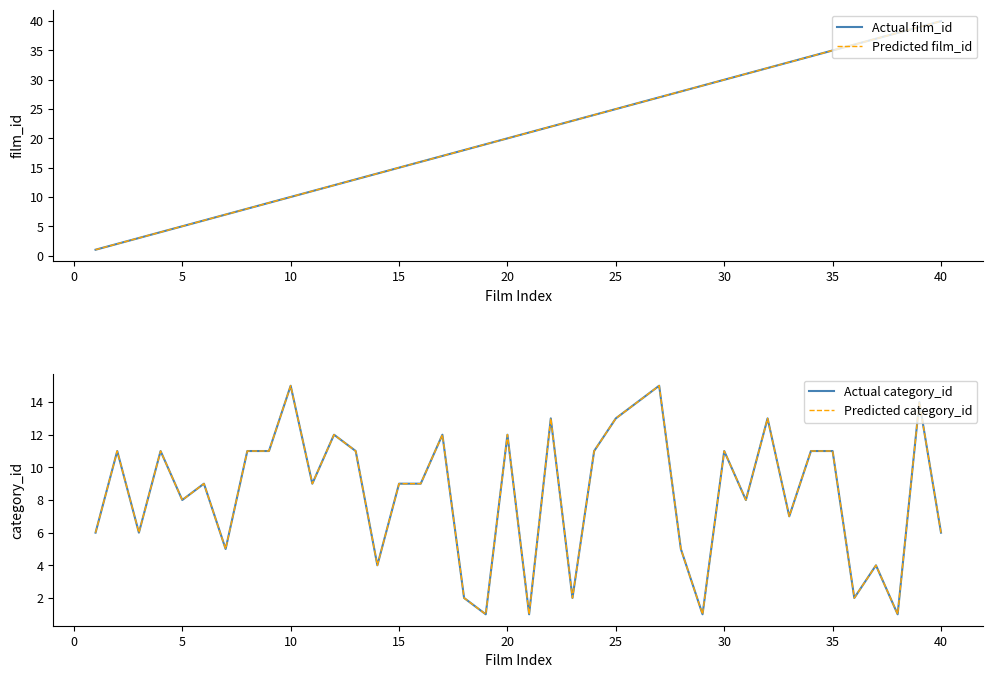

True or false: Actual category_id and Predicted category_id intersect in this chart.

False